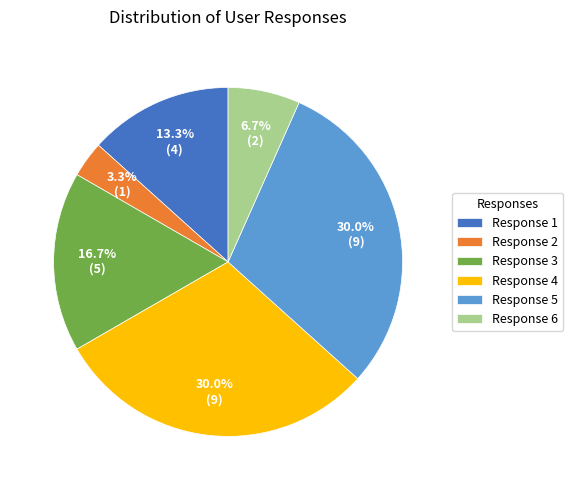

What is the smallest slice in the pie chart?

Response 2